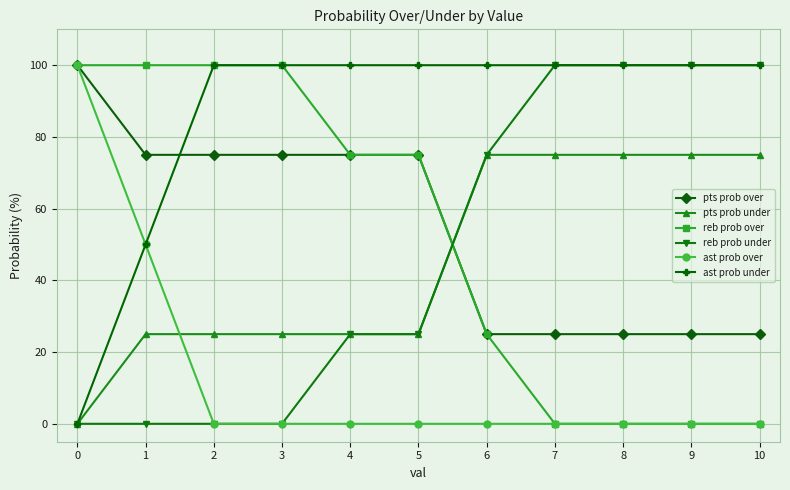

Reading left to right, list all the values displayed in this chart.

pts prob over: 0=100	1=75	2=75	3=75	4=75	5=75	6=25	7=25	8=25	9=25	10=25
pts prob under: 0=0	1=25	2=25	3=25	4=25	5=25	6=75	7=75	8=75	9=75	10=75
reb prob over: 0=100	1=100	2=100	3=100	4=75	5=75	6=25	7=0	8=0	9=0	10=0
reb prob under: 0=0	1=0	2=0	3=0	4=25	5=25	6=75	7=100	8=100	9=100	10=100
ast prob over: 0=100	1=50	2=0	3=0	4=0	5=0	6=0	7=0	8=0	9=0	10=0
ast prob under: 0=0	1=50	2=100	3=100	4=100	5=100	6=100	7=100	8=100	9=100	10=100